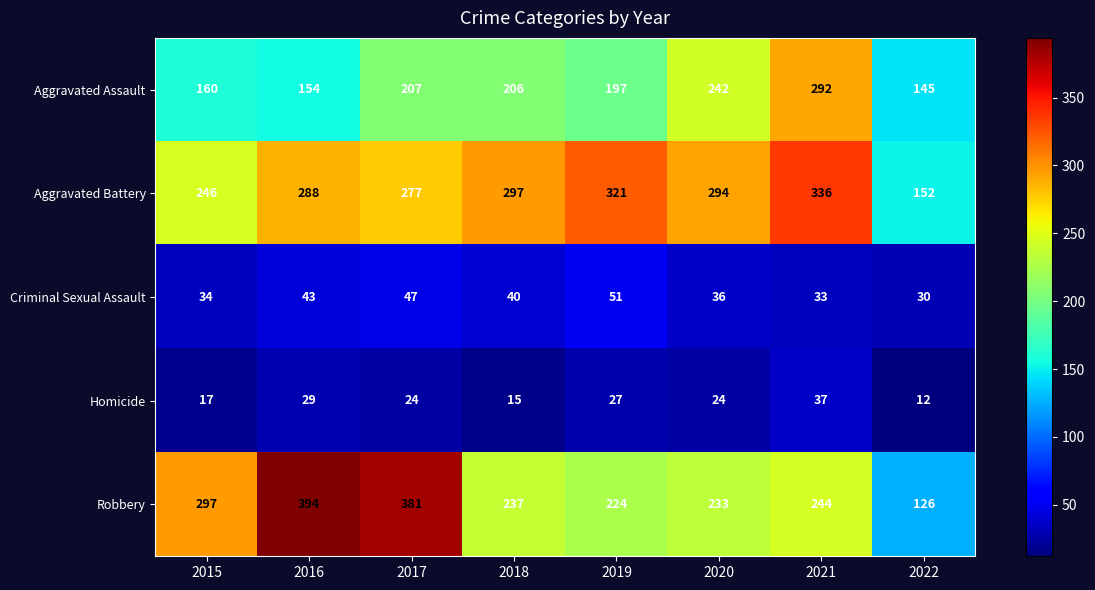

What is the minimum value shown in the chart?

12